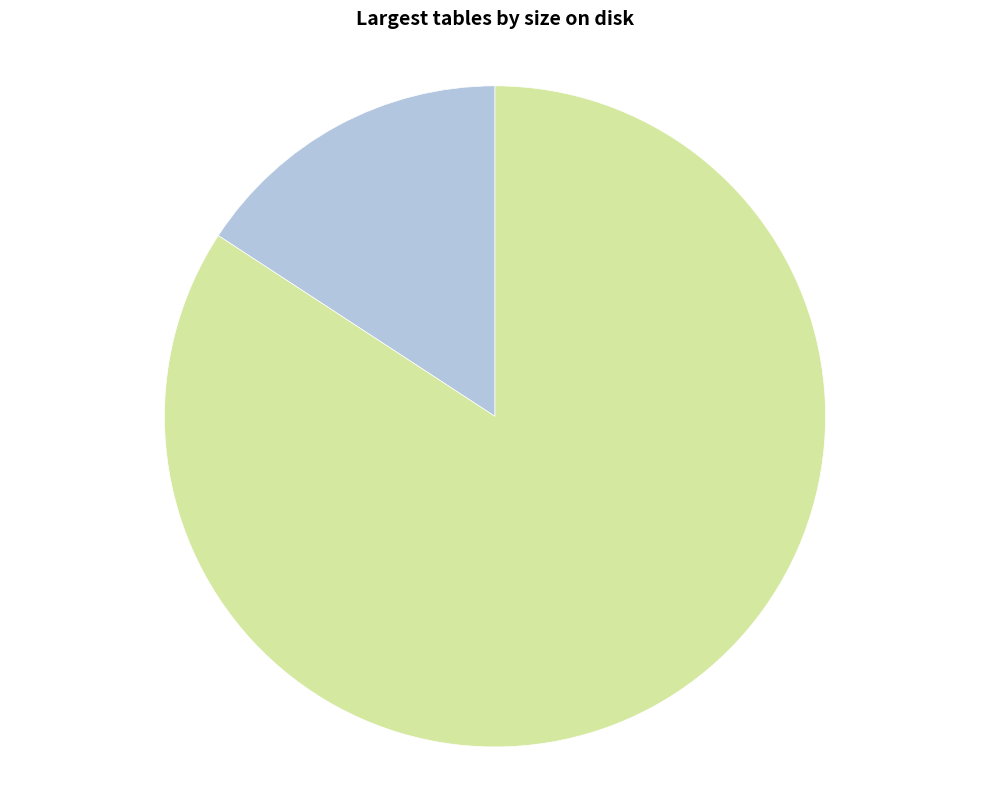

Do 过幕阜山·昔闻幕阜古洞天 and 过幕阜山 together represent more than half of the pie?

Yes